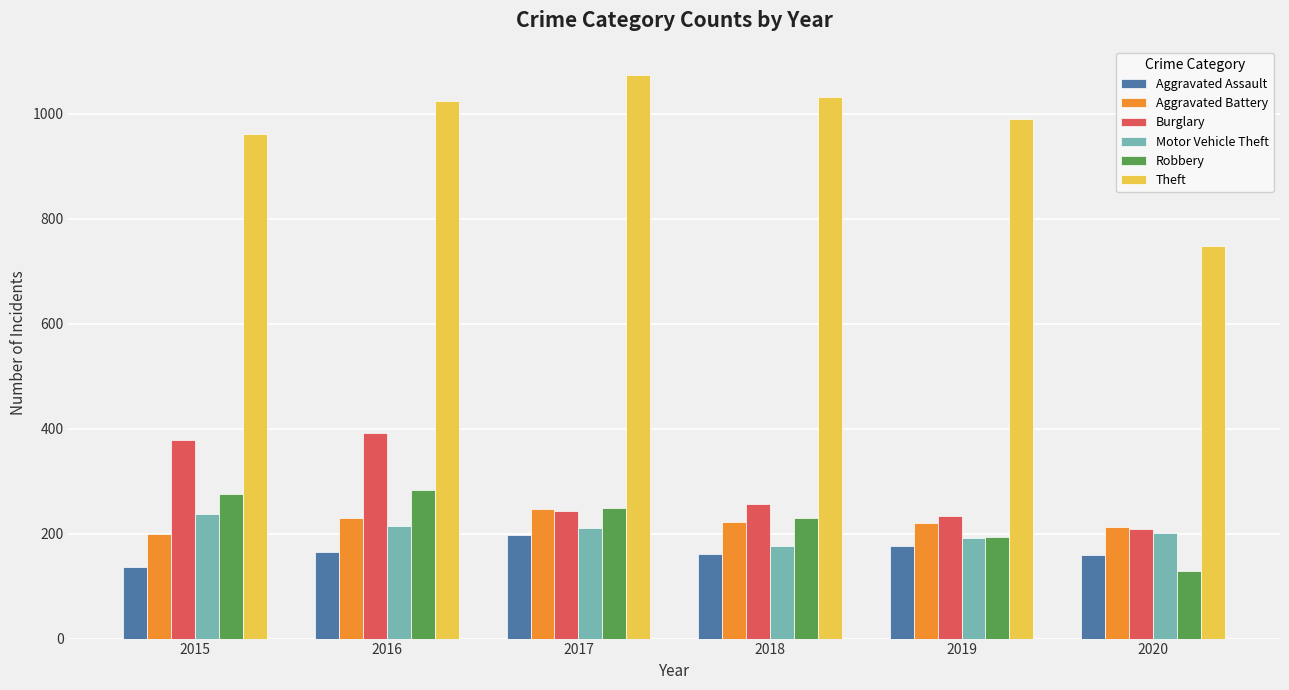

Is the value of Motor Vehicle Theft at 2017 greater than the value of Aggravated Assault at 2016?

Yes